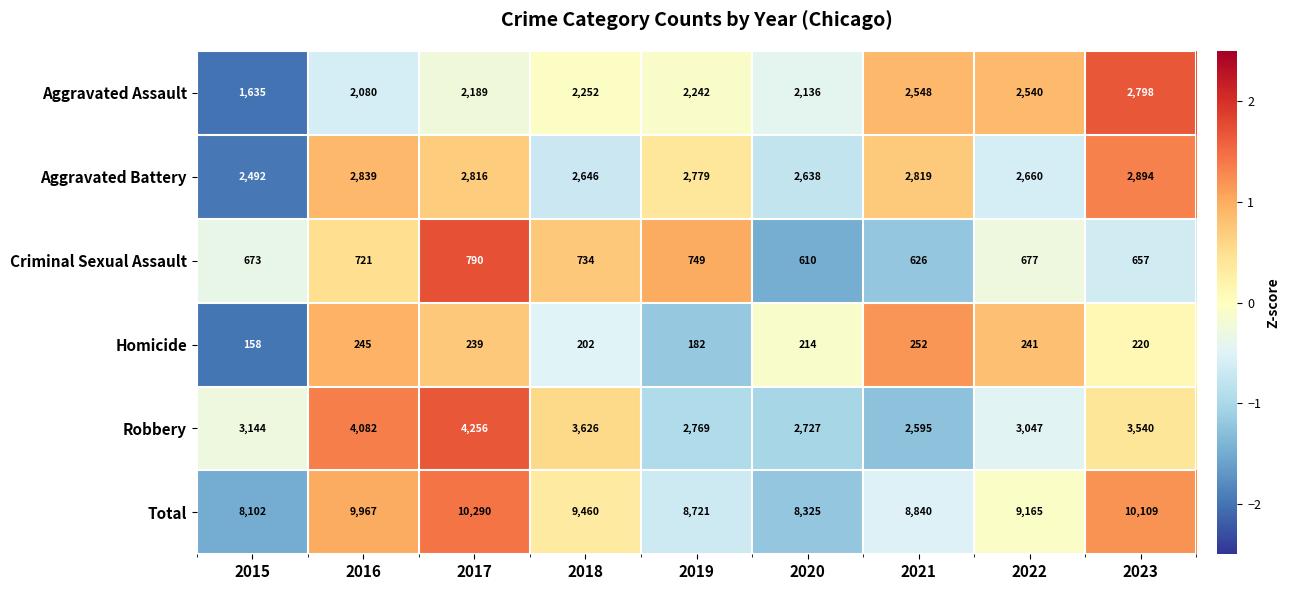

What is the spread (max minus min) of values at 2017?

10051